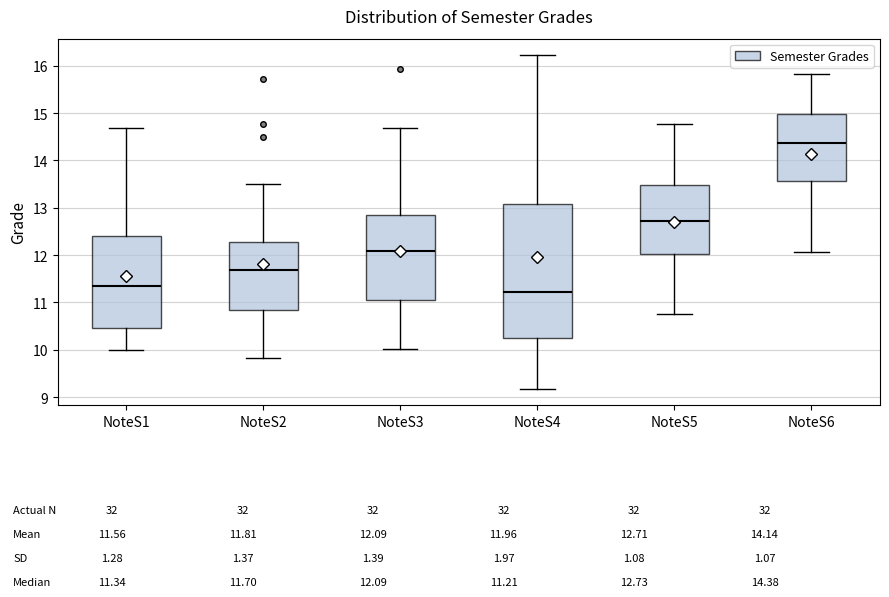

Comparing the boxes themselves (not the whiskers), which one is the tallest?

NoteS4